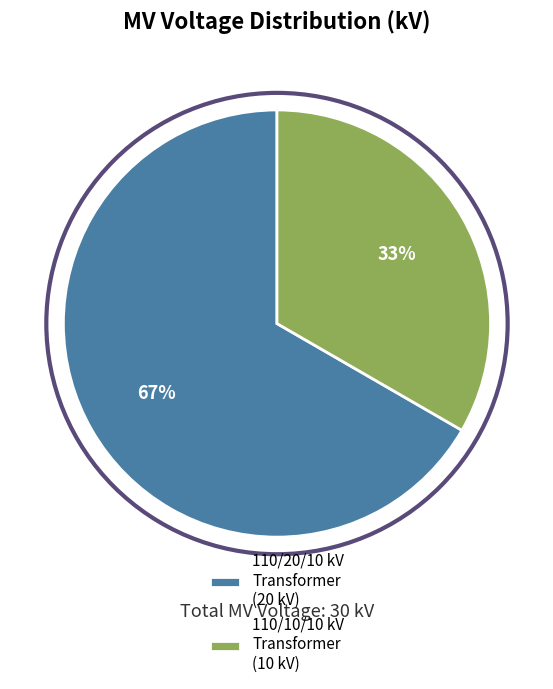

Rank the categories by value from highest to lowest.

110/20/10 kV Transformer (20 kV), 110/10/10 kV Transformer (10 kV)